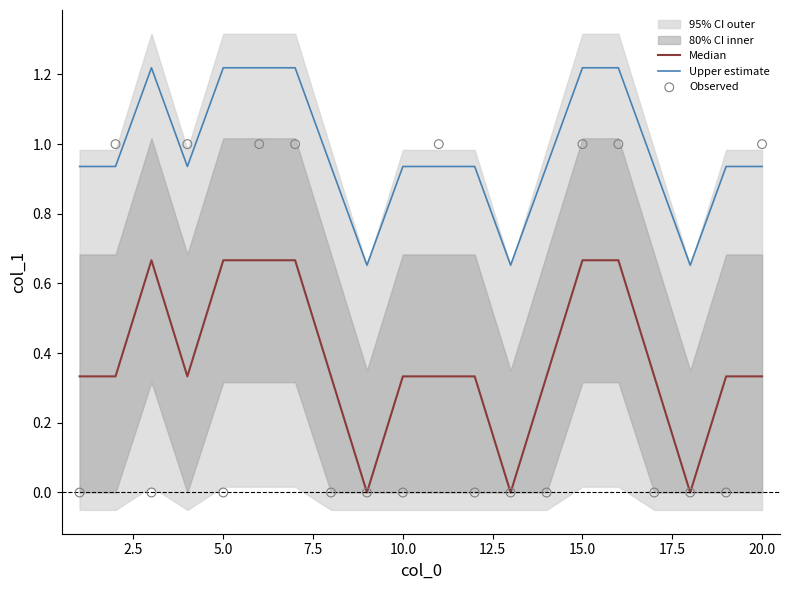

Which series has the largest total across all categories?

Upper estimate